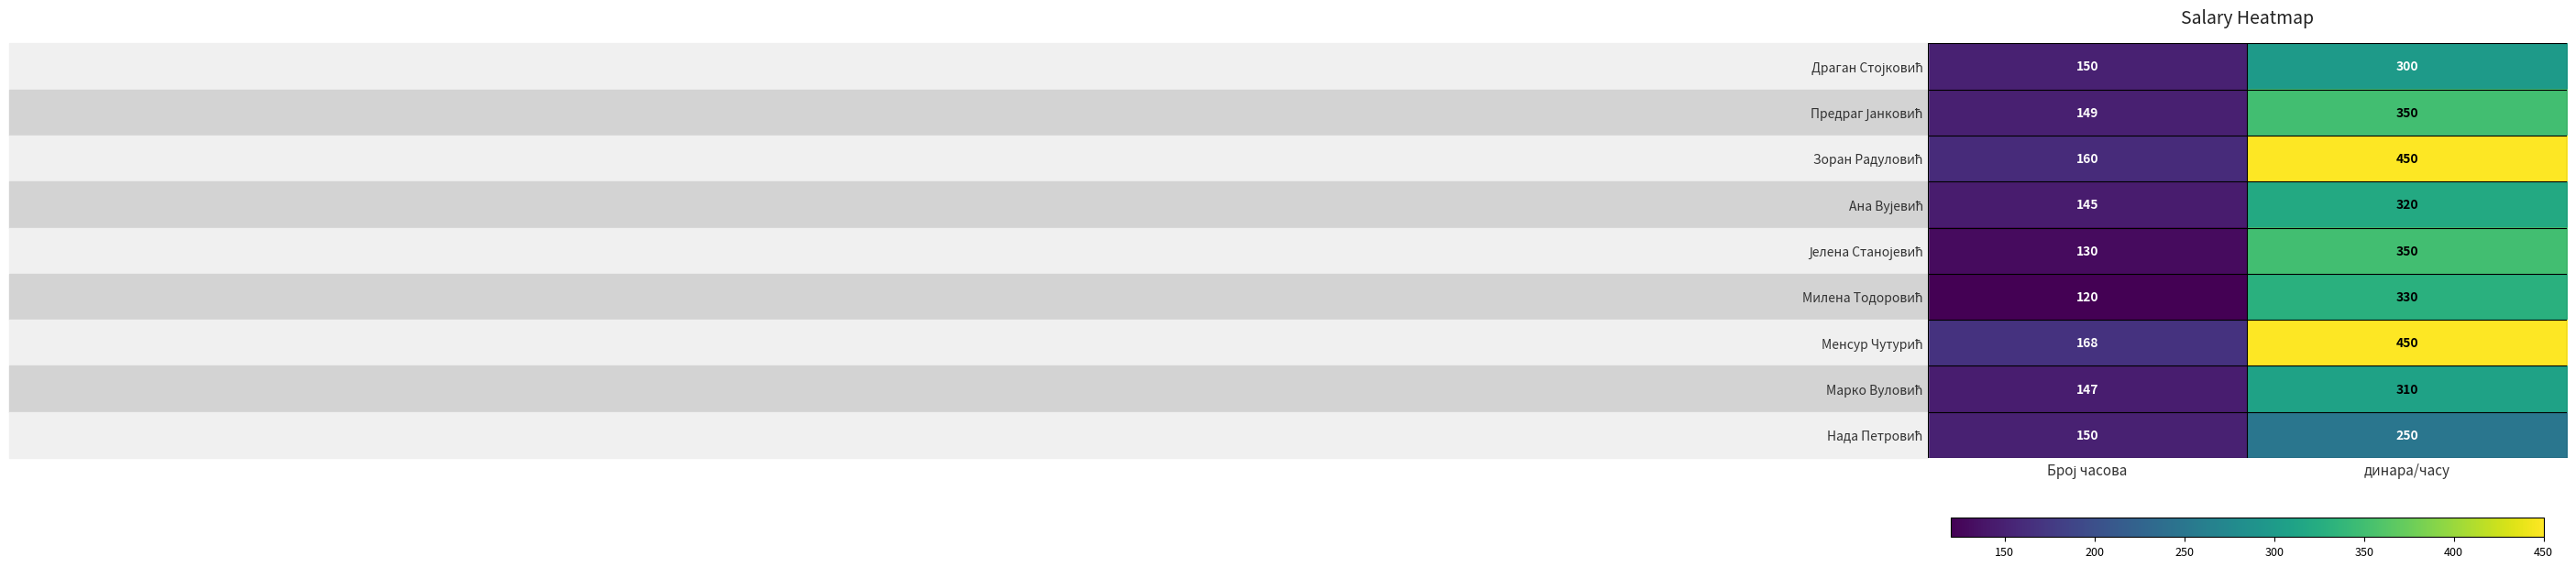

At which category is the sum across all series the highest?

динара/часу